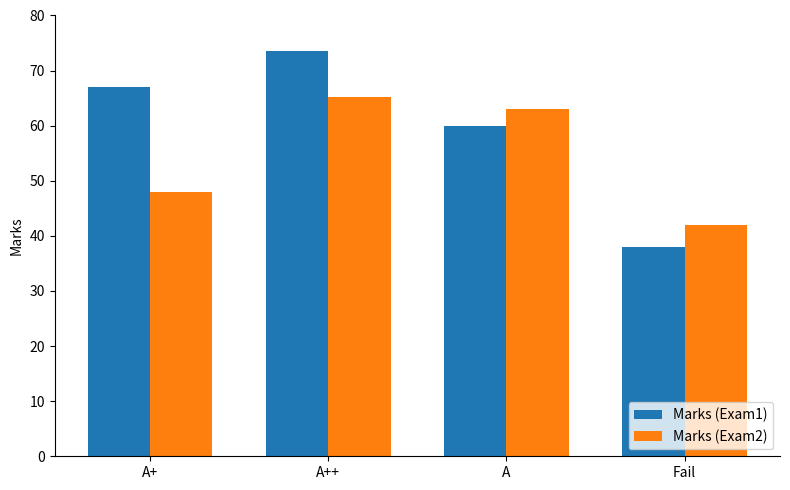

Between A++ and A, which series saw the biggest shift?

Marks (Exam1)